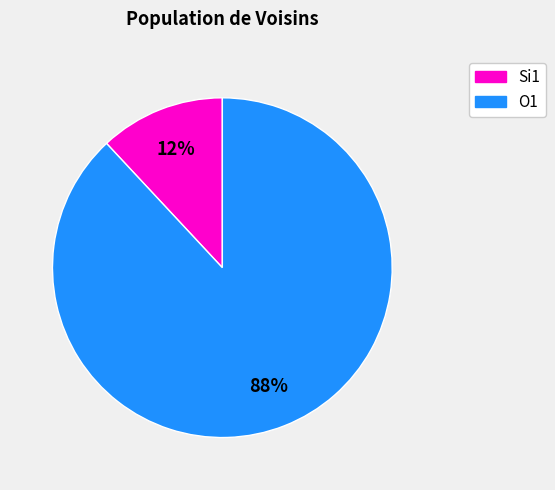

To the nearest percent, what is the average slice percentage?

50%